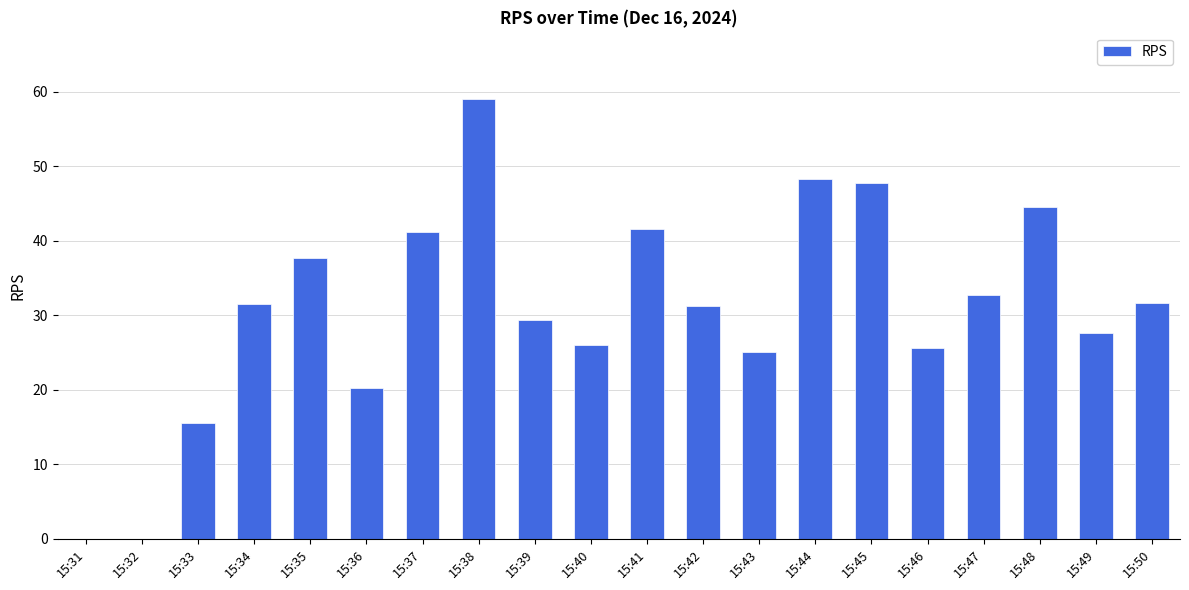

What is the sum of all values?

617.0